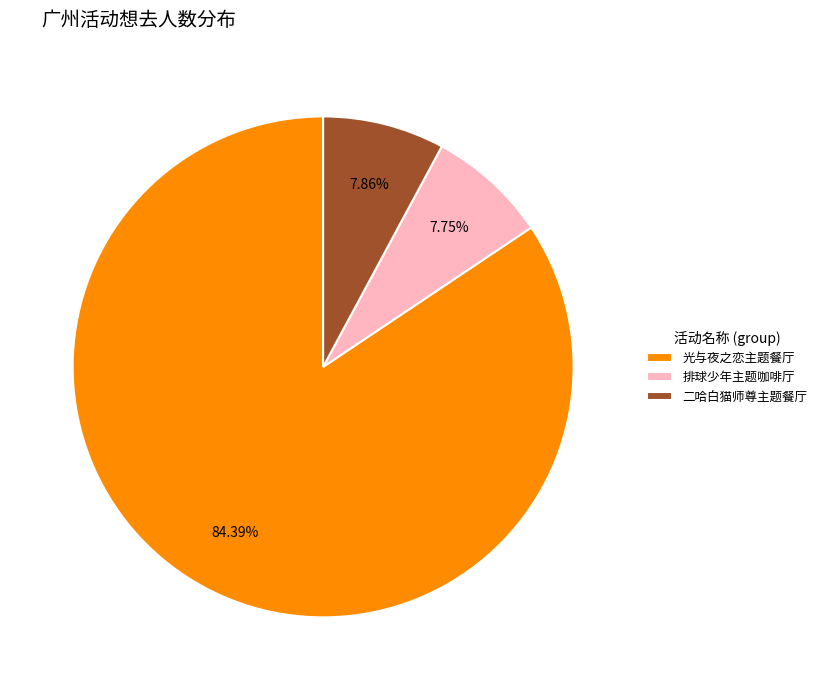

Between 光与夜之恋主题餐厅 and 二哈白猫师尊主题餐厅, which is larger?

光与夜之恋主题餐厅